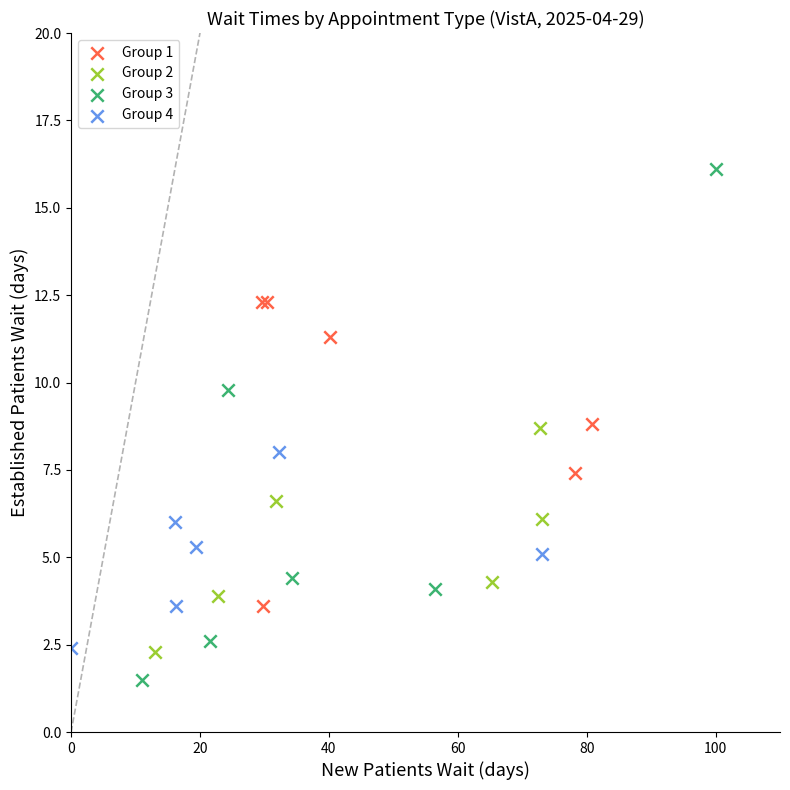

Which series has the widest spread of Y values?

Group 3